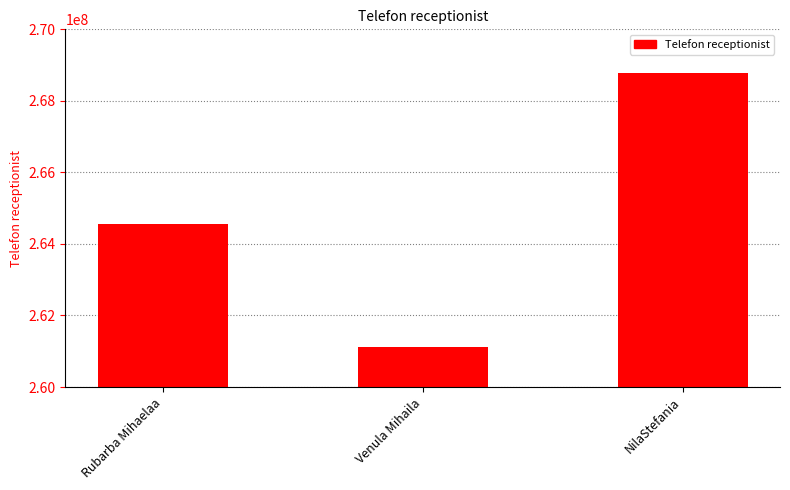

Reading left to right, extract all data points from this chart.

Rubarba Mihaelaa=264555887	Venula Mihaila=261111222	NilaStefania=268774112